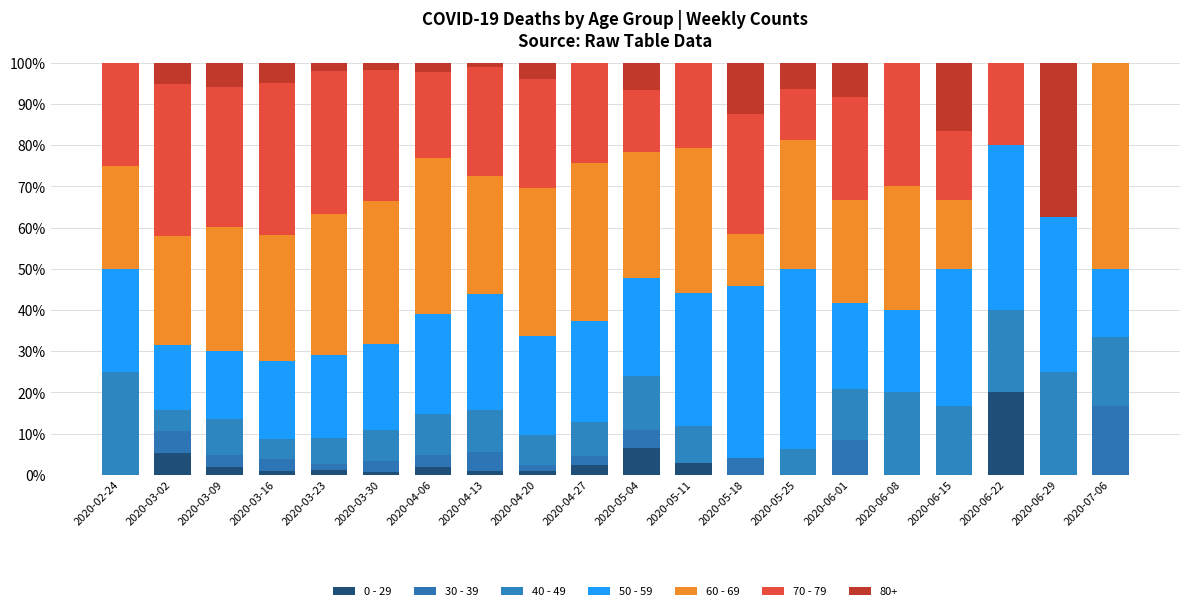

How many data points does each series have?

20